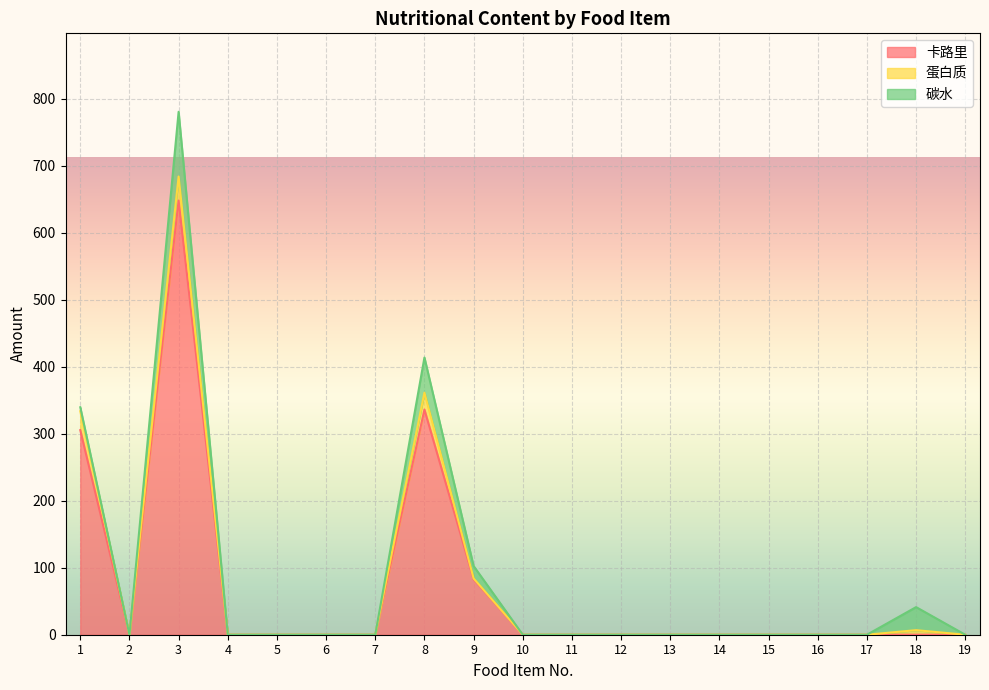

True or false: 碳水 and 卡路里 intersect in this chart.

False